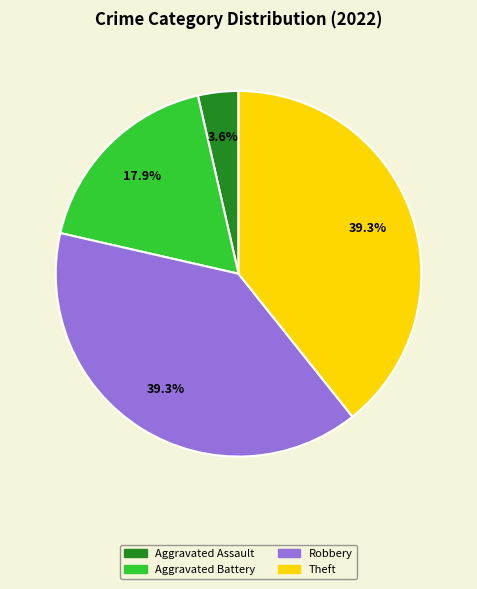

Does any single category account for the majority?

No